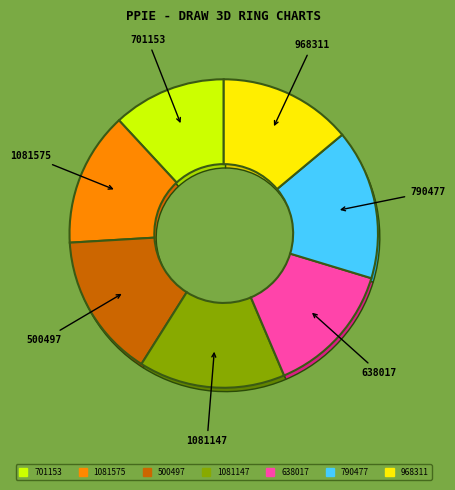

True or false: 638017 accounts for 14% of the total.

True